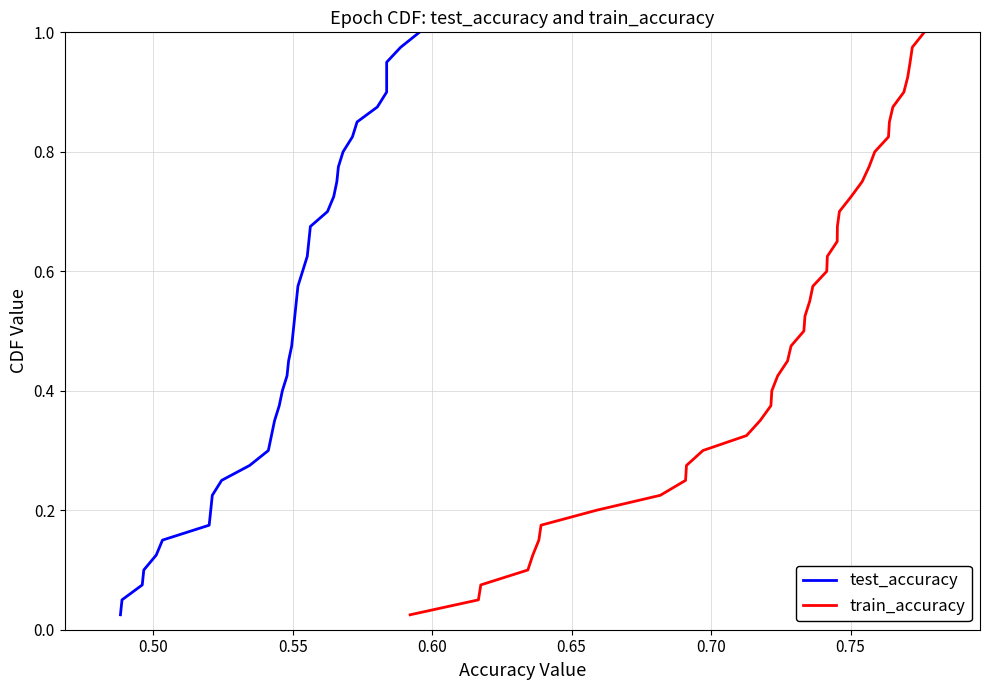

What is the value of the test_accuracy point at the 16th from the left?

0.4